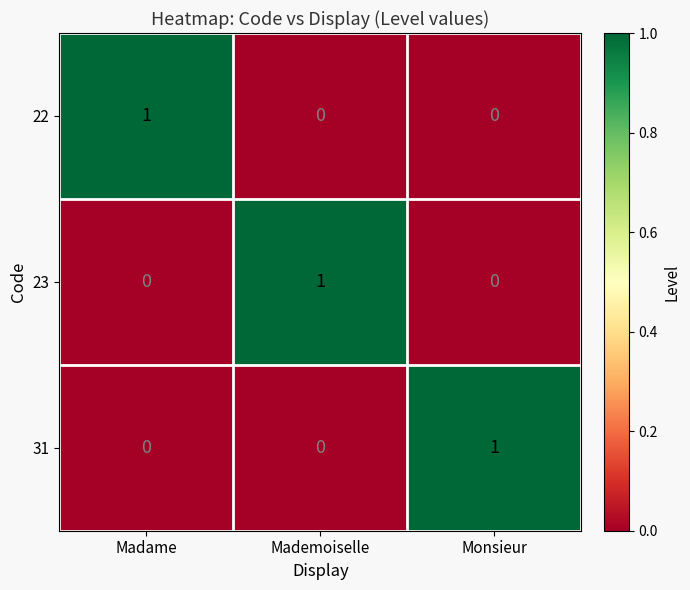

At how many categories does at least one series exceed 0?

3